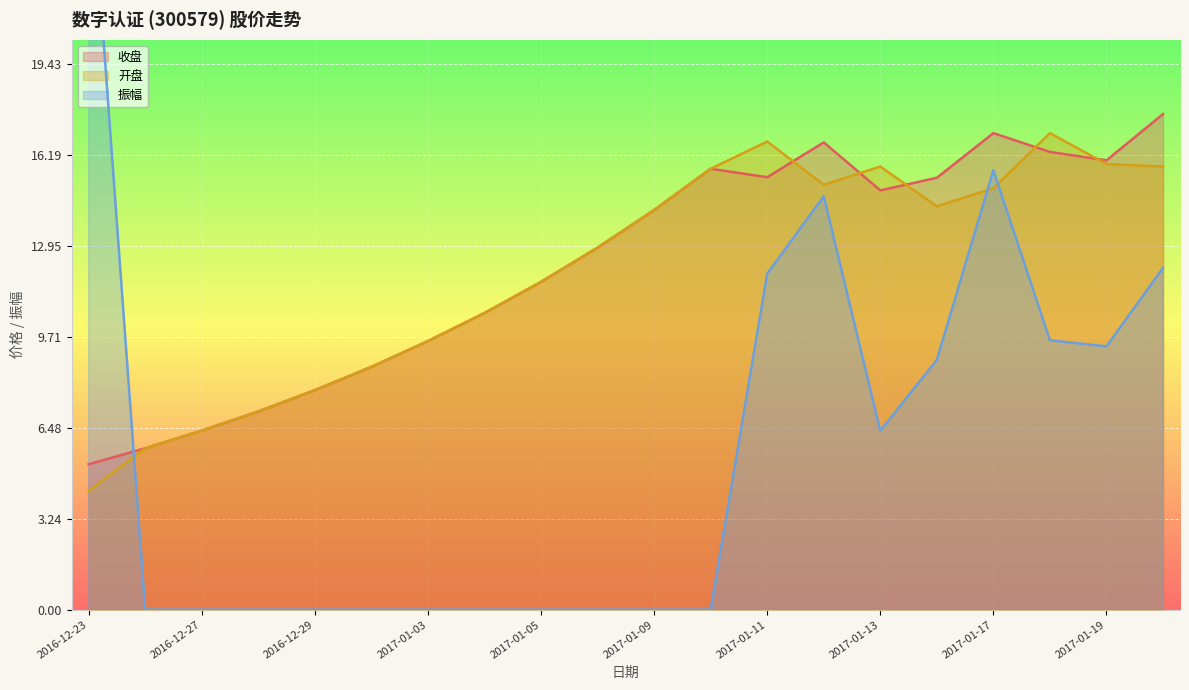

The value of 振幅 at 2017-01-16 is 2.1. True or false?

False